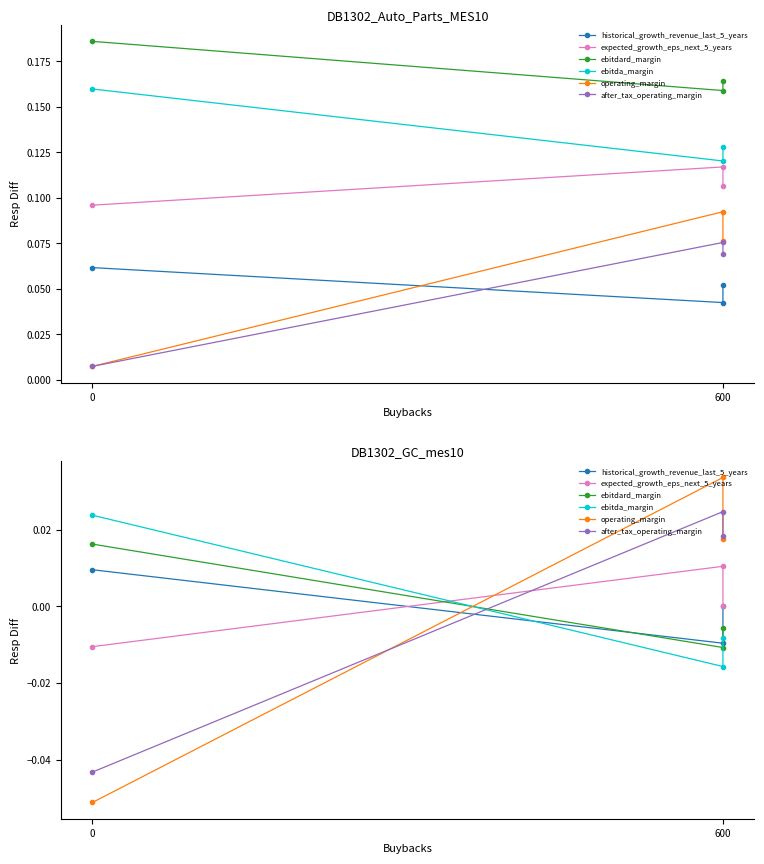

What is the difference between the maximum and minimum values in the operating_margin series?

0.1